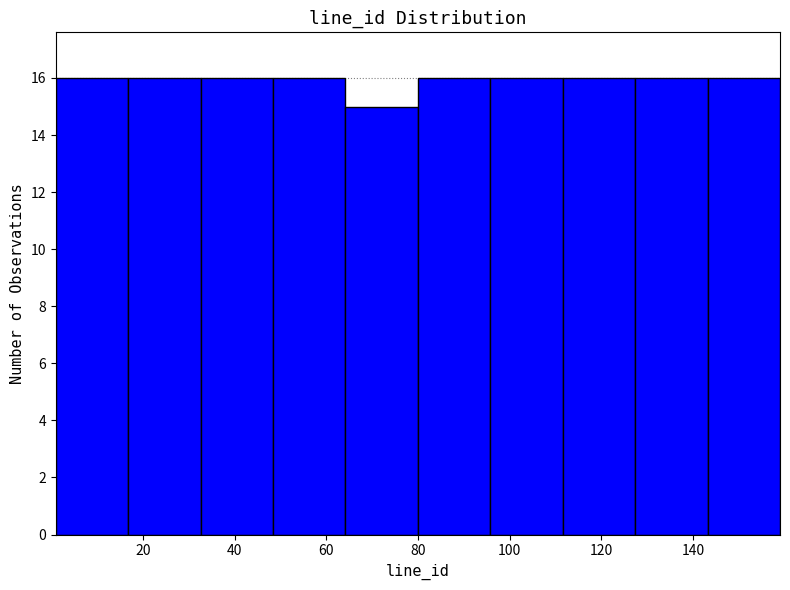

Reading left to right, list every bar in this chart as the range it spans on the x-axis followed by its height. Neither the bar edges nor the heights are printed on the chart, so give them approximately, as read against the axes.

1.0 to 16.8: 16
16.8 to 32.6: 16
32.6 to 48.4: 16
48.4 to 64.2: 16
64.2 to 80.0: 15
80.0 to 95.8: 16
95.8 to 111.6: 16
111.6 to 127.4: 16
127.4 to 143.2: 16
143.2 to 159.0: 16